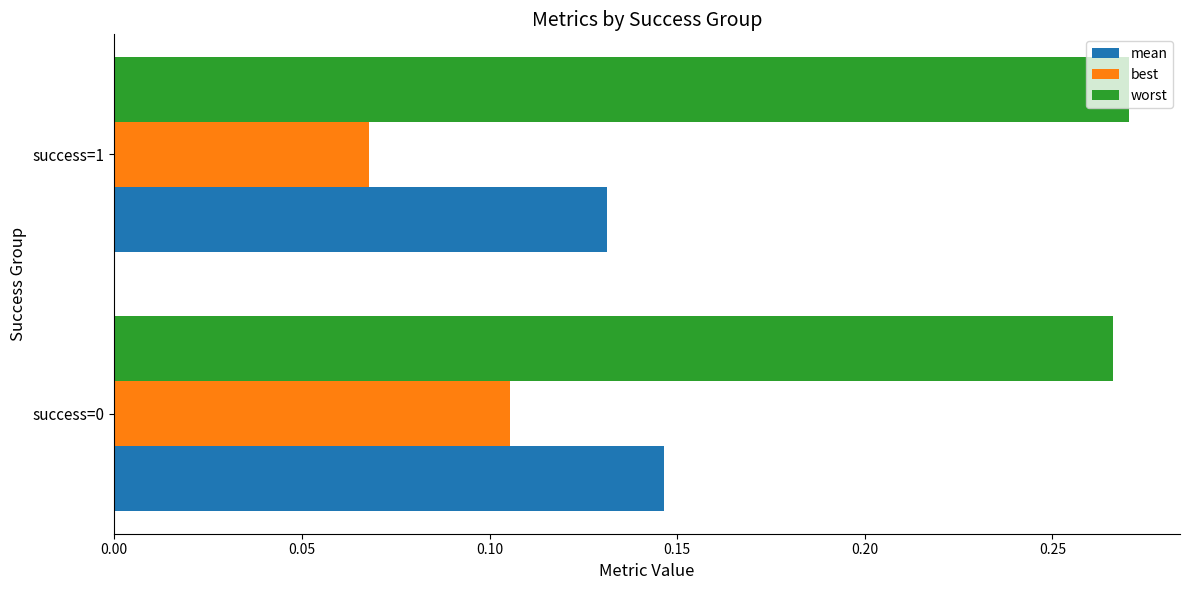

At which label does mean reach its peak?

success=0